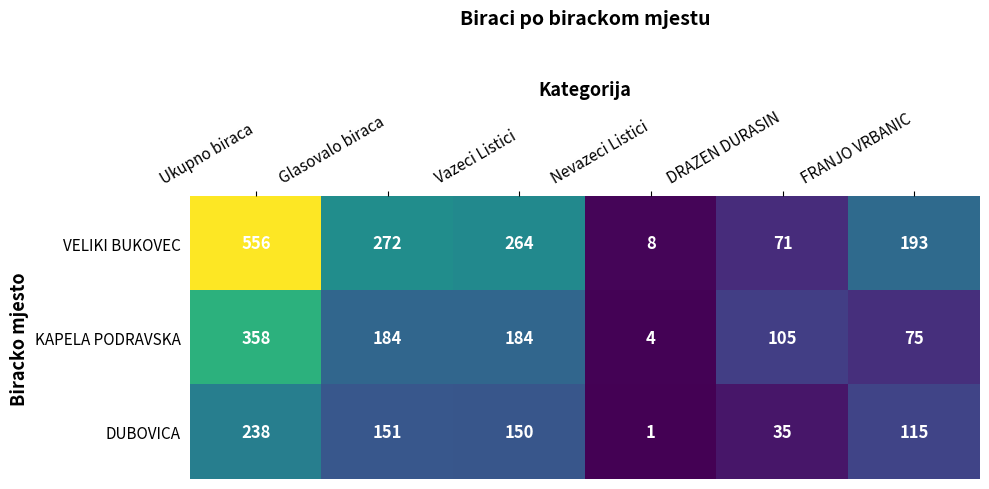

Which series changed the most between Glasovalo biraca and Vazeci Listici?

VELIKI BUKOVEC